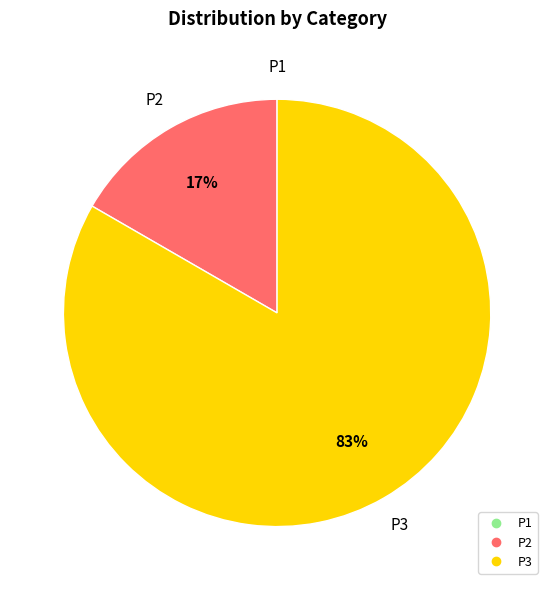

Is it true that P3 is 73% of the pie?

False